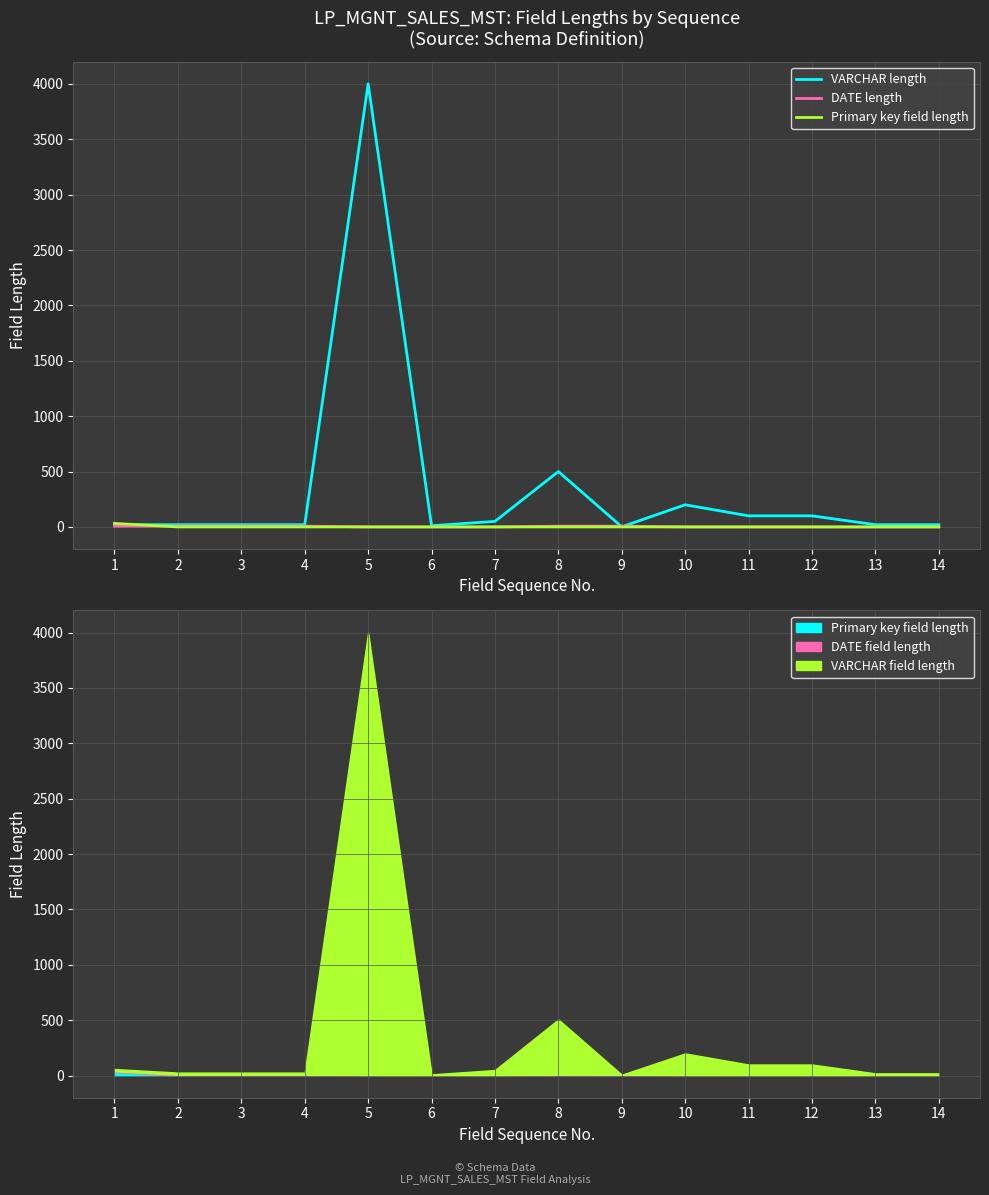

Reading left to right, list all the values displayed in this chart.

VARCHAR length: 20	20	20	20	4000	11	50	500	1	200	100	100	20	20
DATE length: 7	7	7	7	0	0	0	7	7	0	0	0	0	0
Primary key field length: 32	0	0	0	0	0	0	0	0	0	0	0	0	0